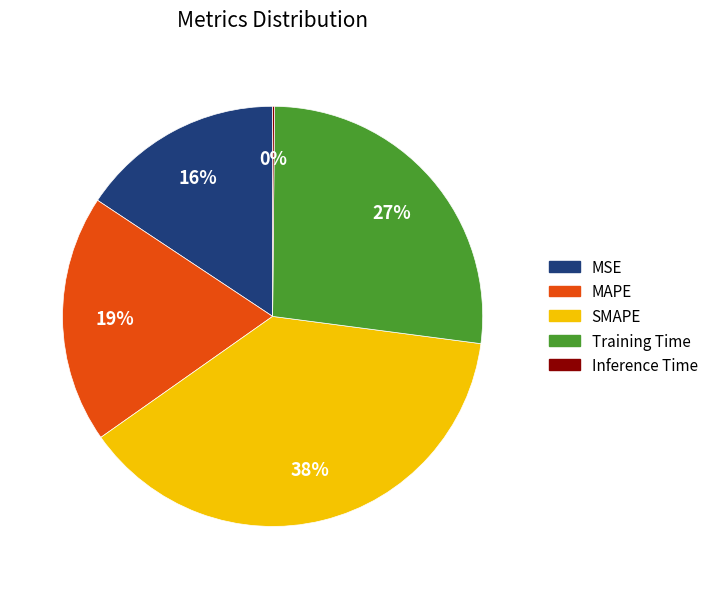

Does SMAPE represent more than half of the total?

No